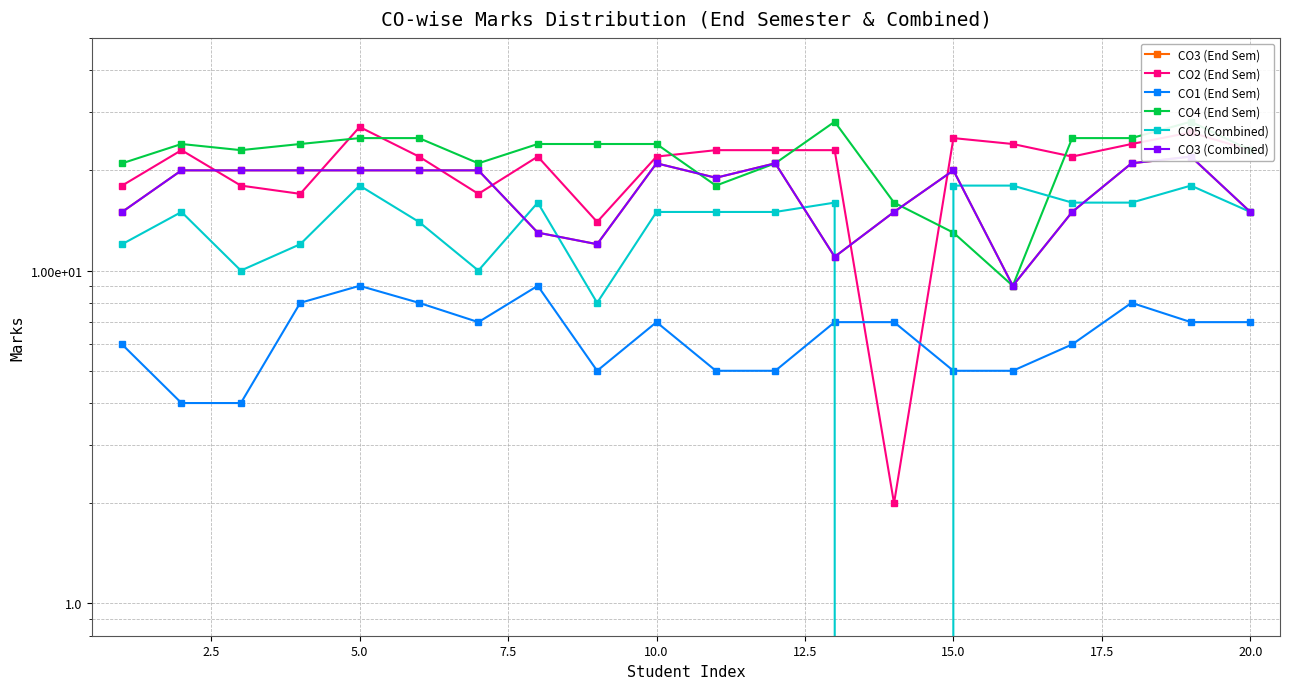

At which label does CO3 (End Sem) first exceed 20?

10.0